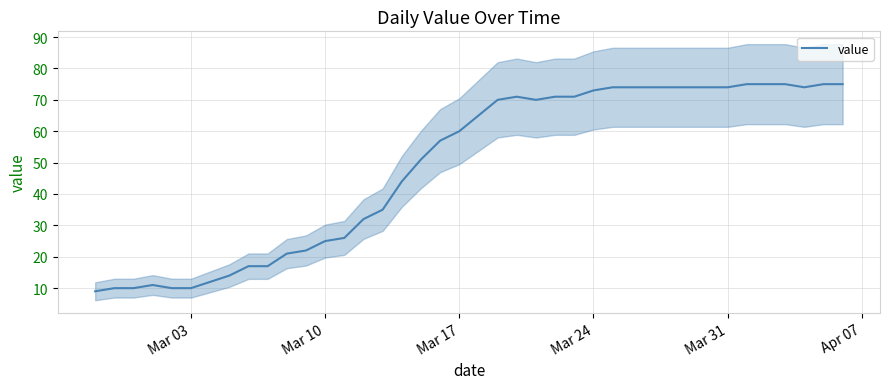

What is the minimum value shown in the chart?

9